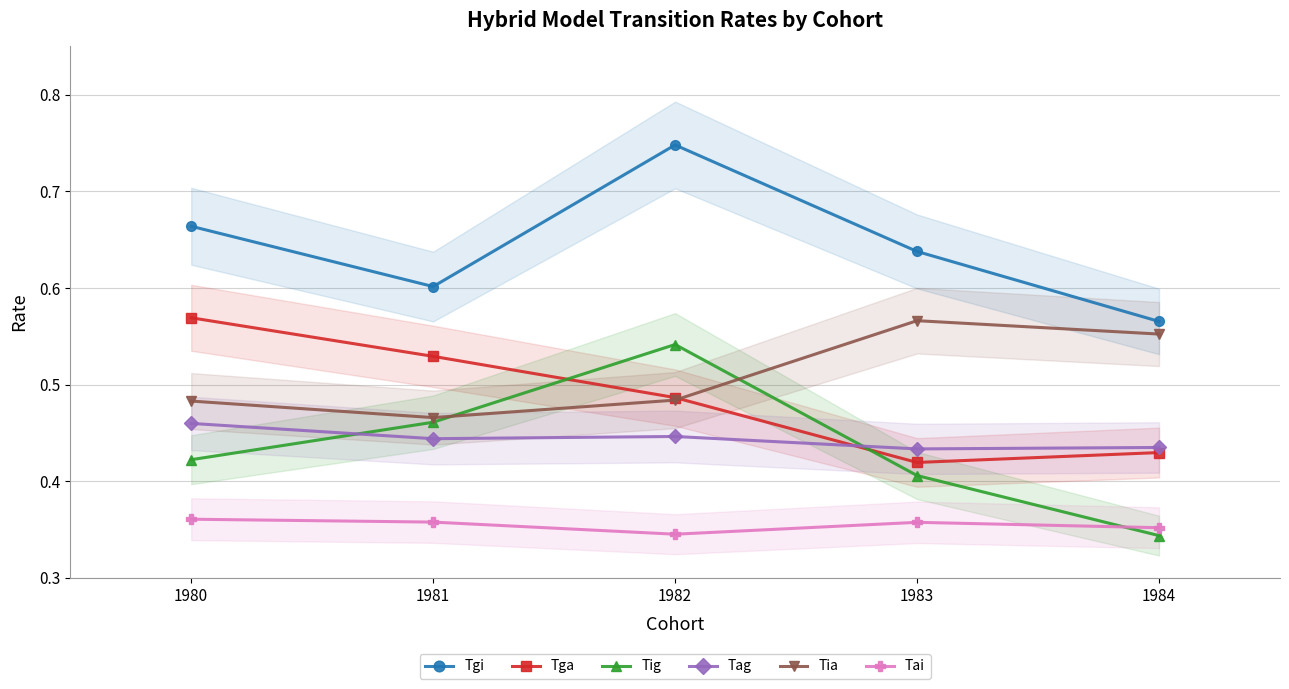

At which category does the chart reach its minimum across all series?

1984